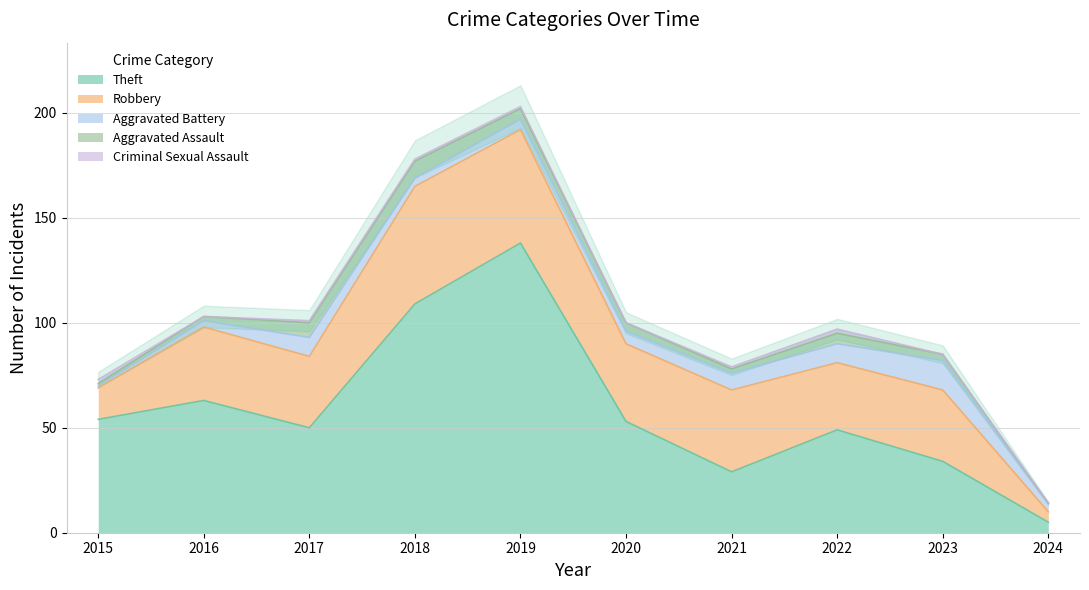

Which series has the largest total across all categories?

Theft